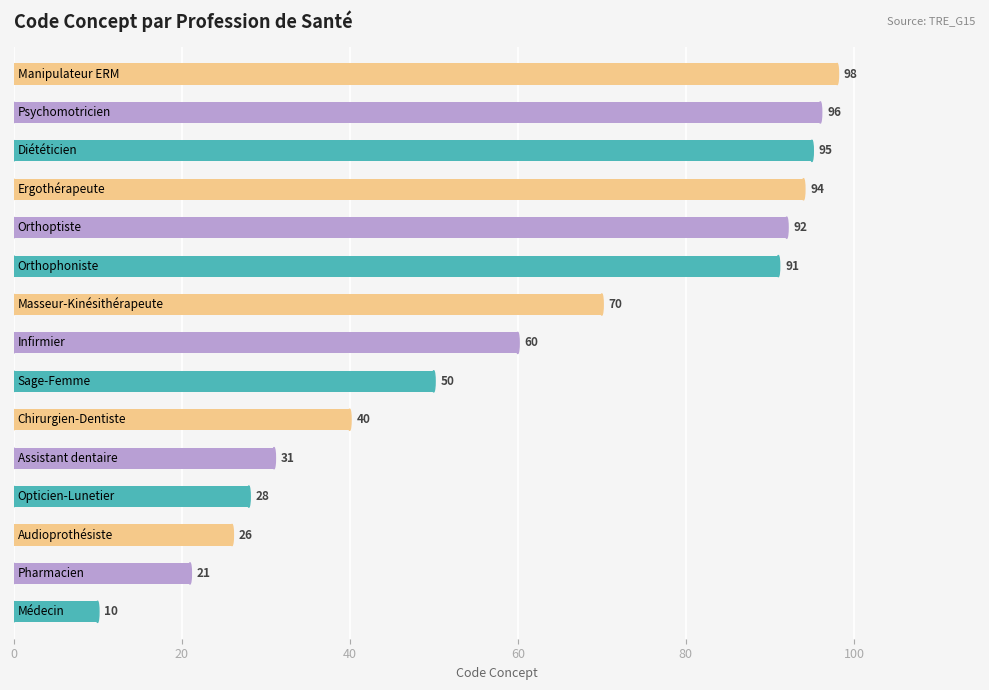

What is the difference between the maximum and minimum values?

88